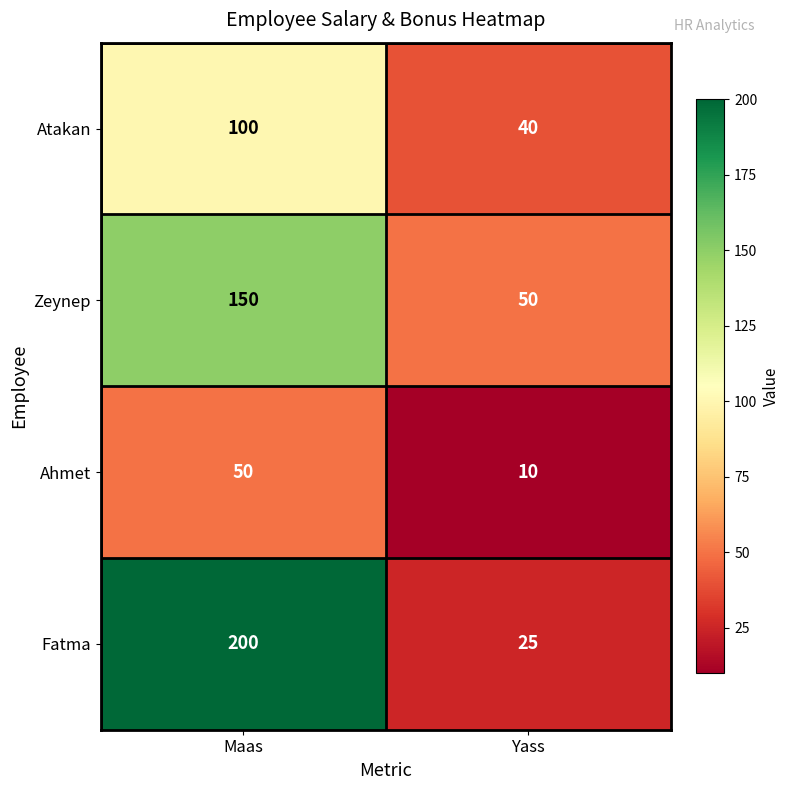

What is the minimum value for Zeynep?

50